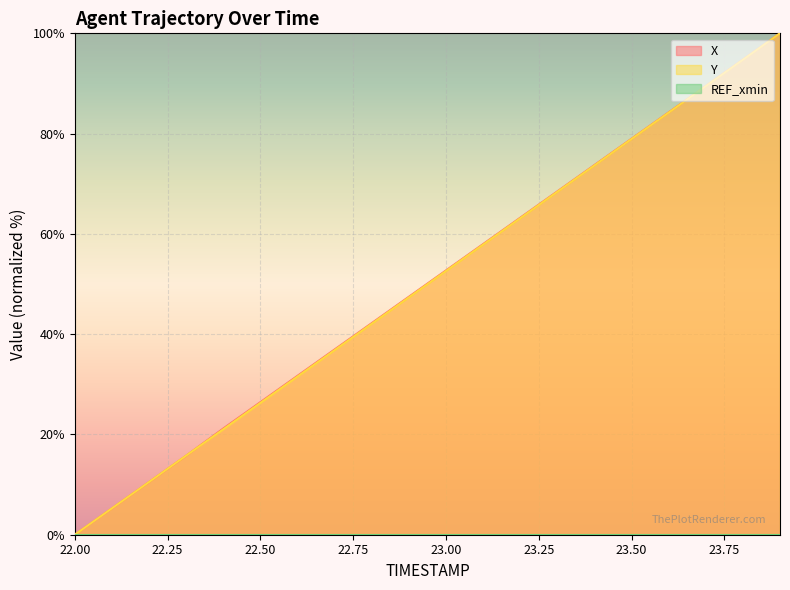

Between which two adjacent categories do X and Y first intersect?

22.3 and 22.4